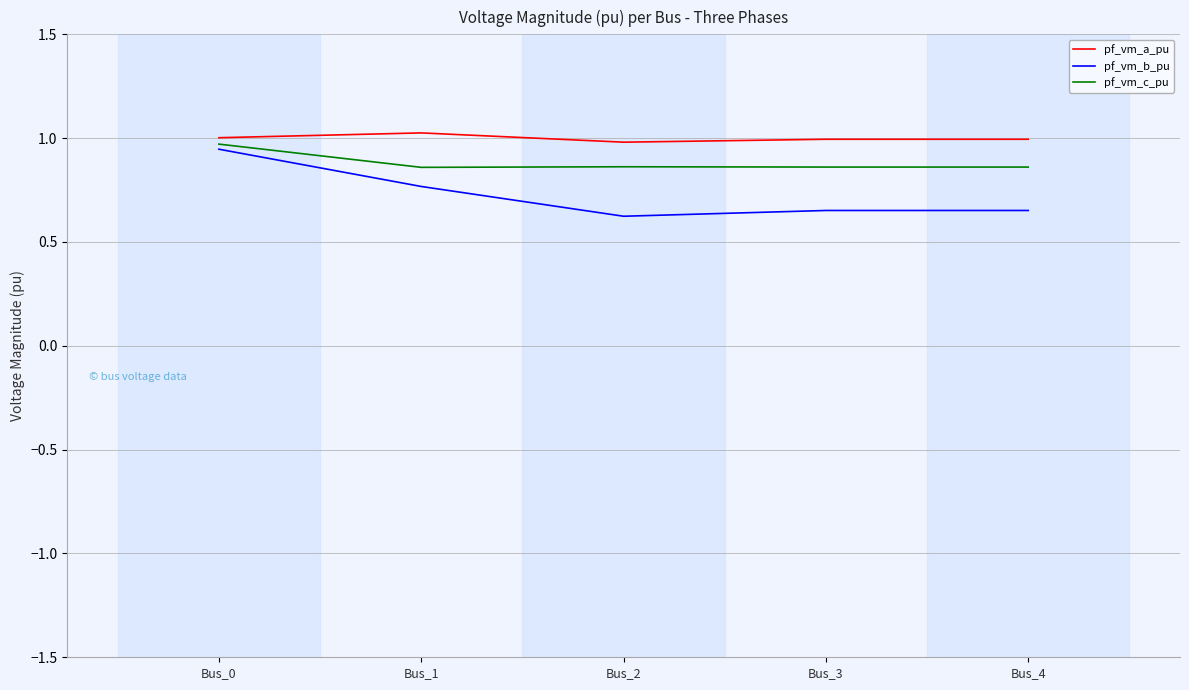

What is the smallest value displayed?

0.6